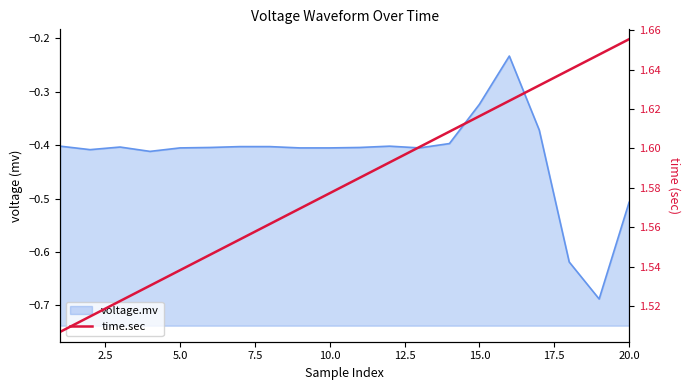

What is the value of the 11th point from the left?

1.6